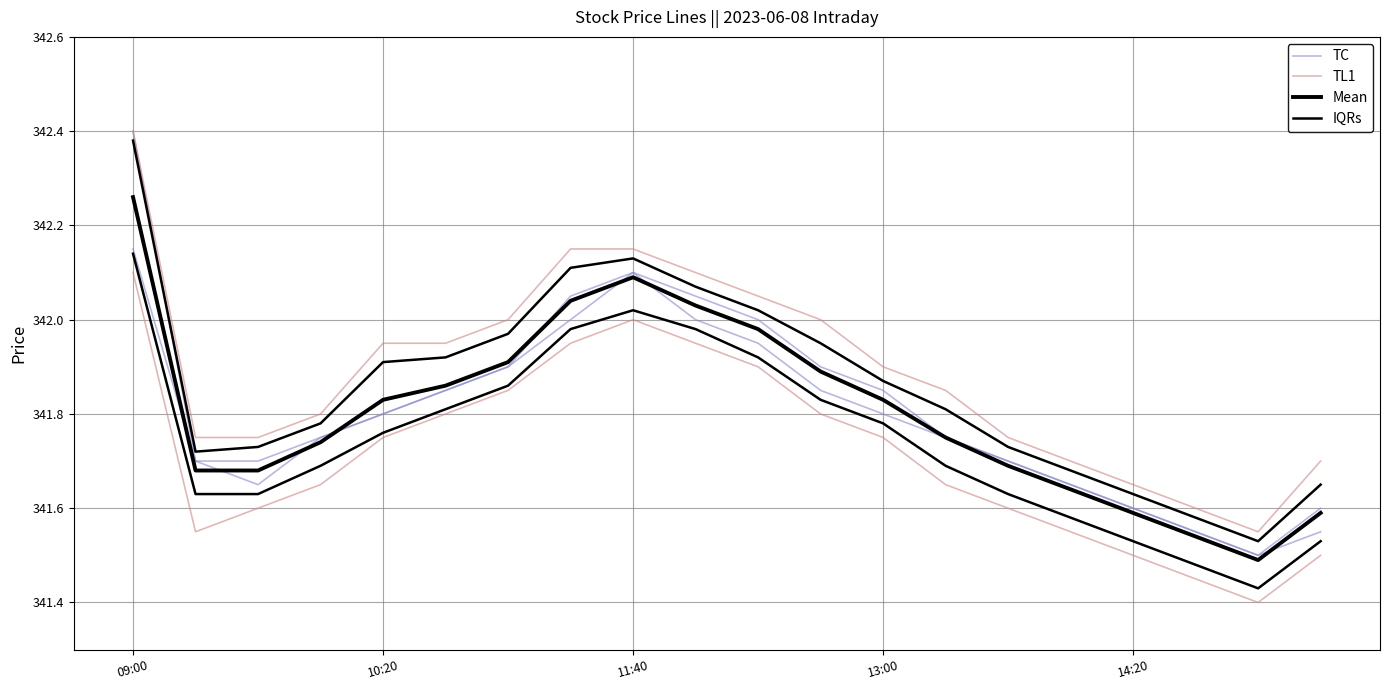

What position from the right is 09:00?

20